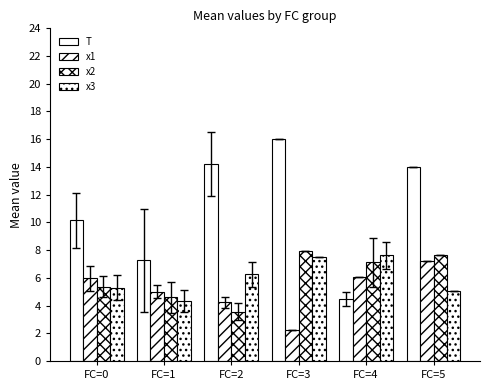

Rank the series by their maximum value, from lowest to highest.

x1, x3, x2, T